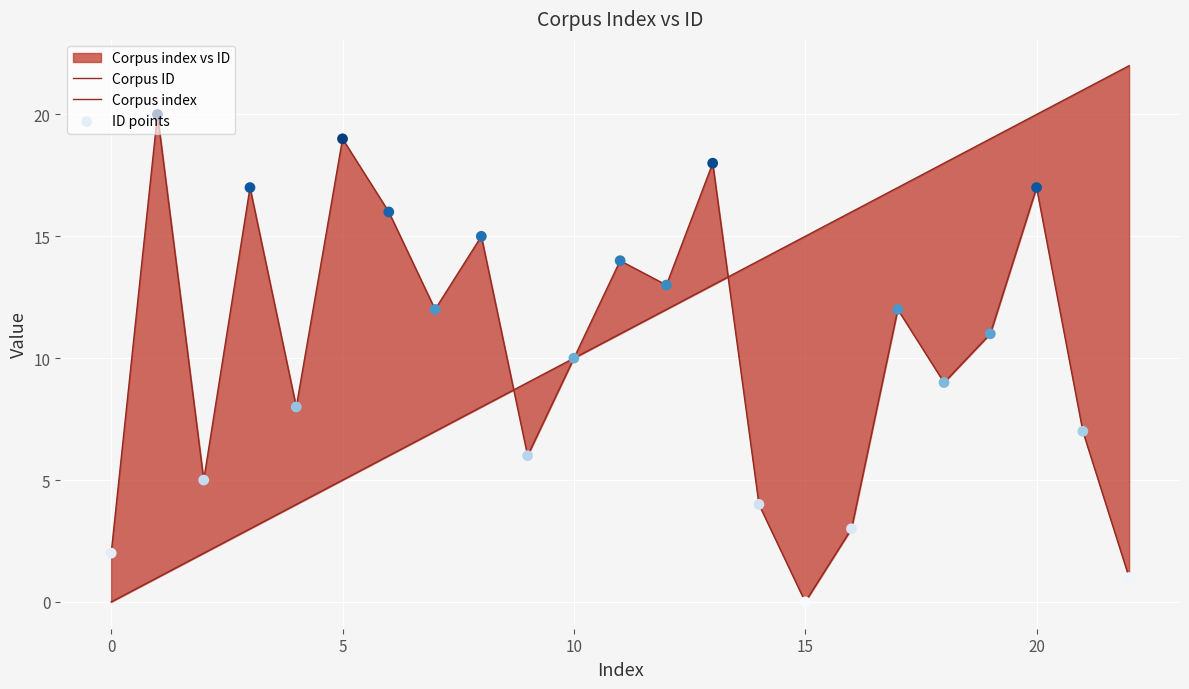

Which series has the largest total across all categories?

Corpus index